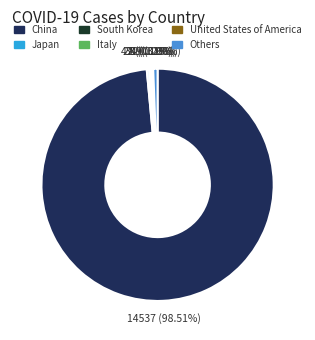

What is the majority slice?

China